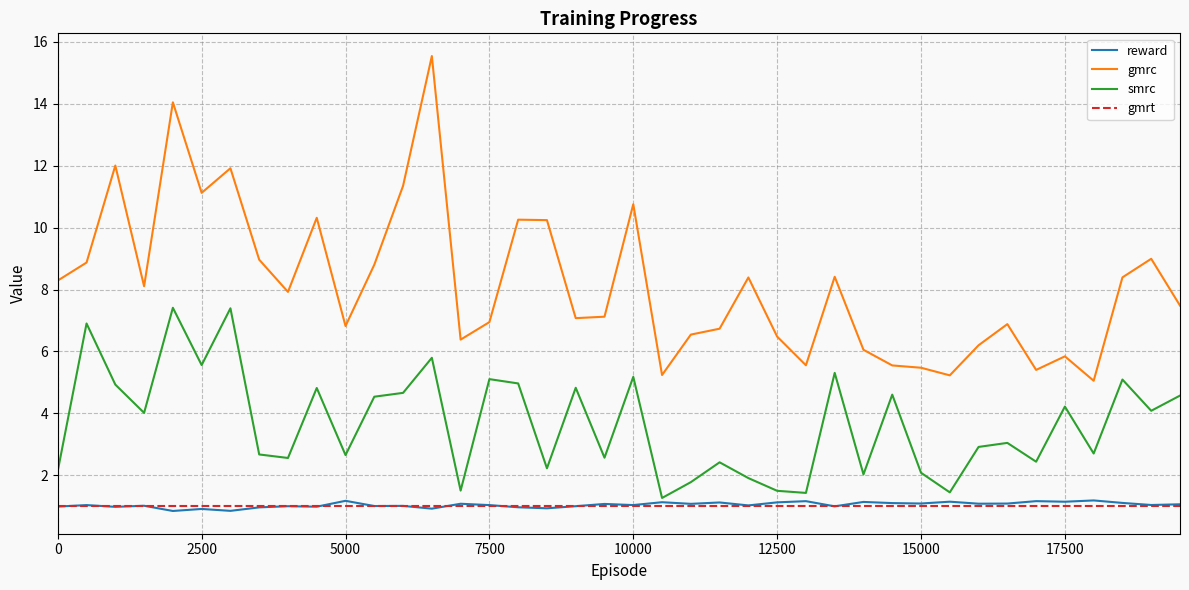

What is the minimum value shown in the chart?

0.8